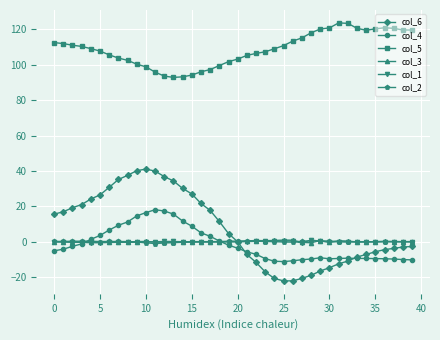

Which series has the largest total across all categories?

col_5